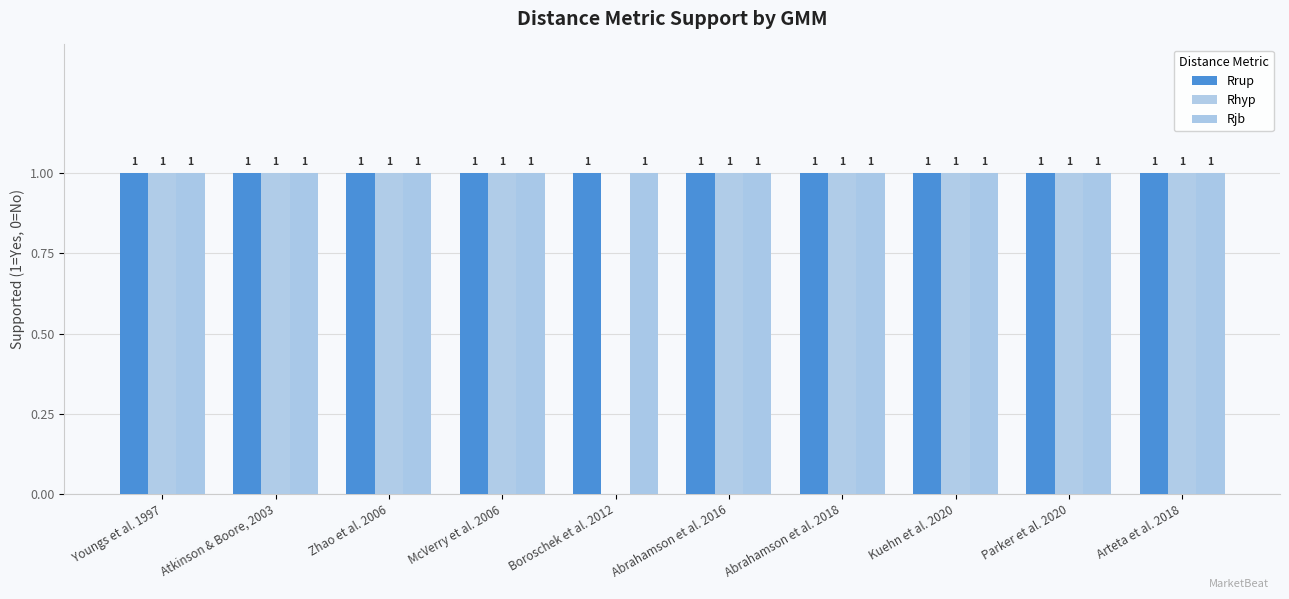

What are all the series names shown in the legend?

Rrup, Rhyp, Rjb